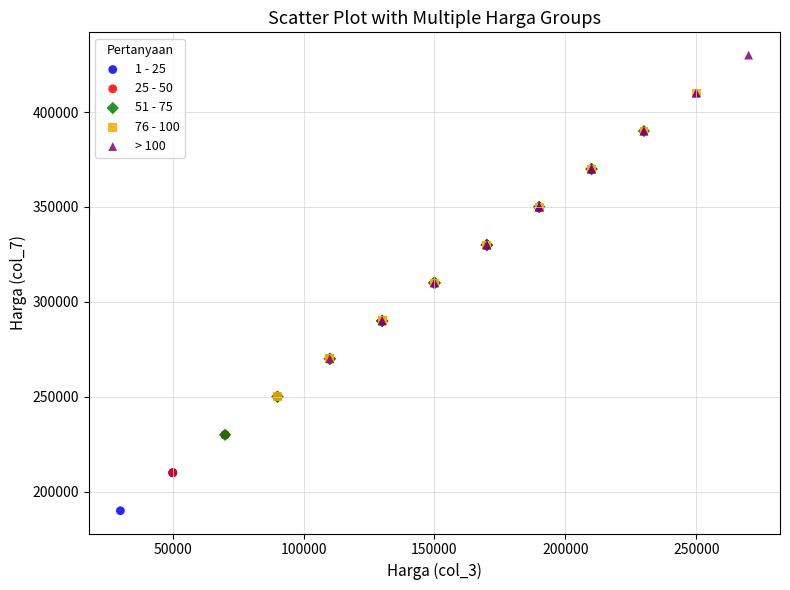

Which series reaches the minimum Y coordinate?

1 - 25